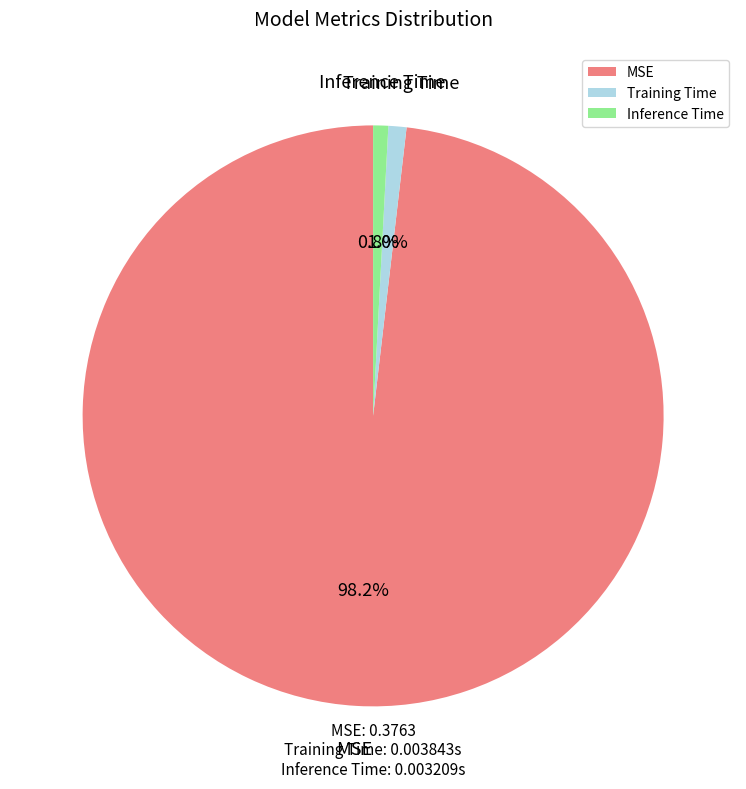

Is MSE the majority of the pie?

Yes